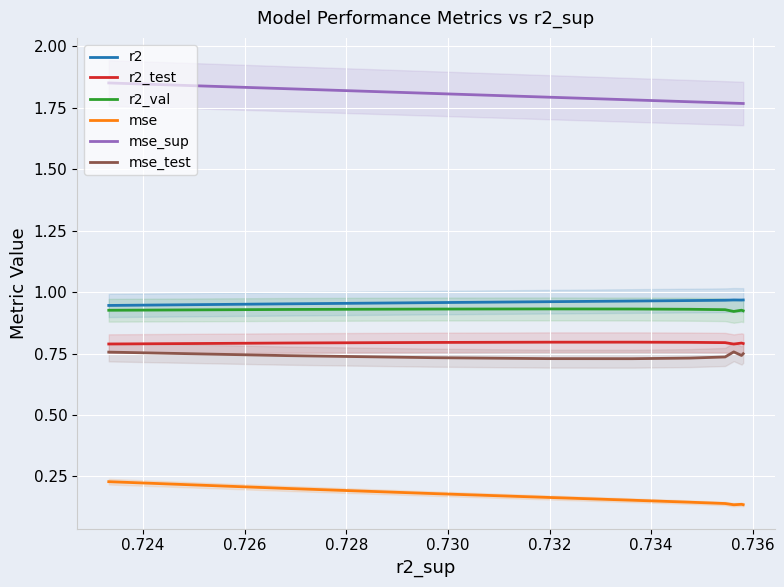

What is the value of the r2_test point at the 9th from the left?

0.8